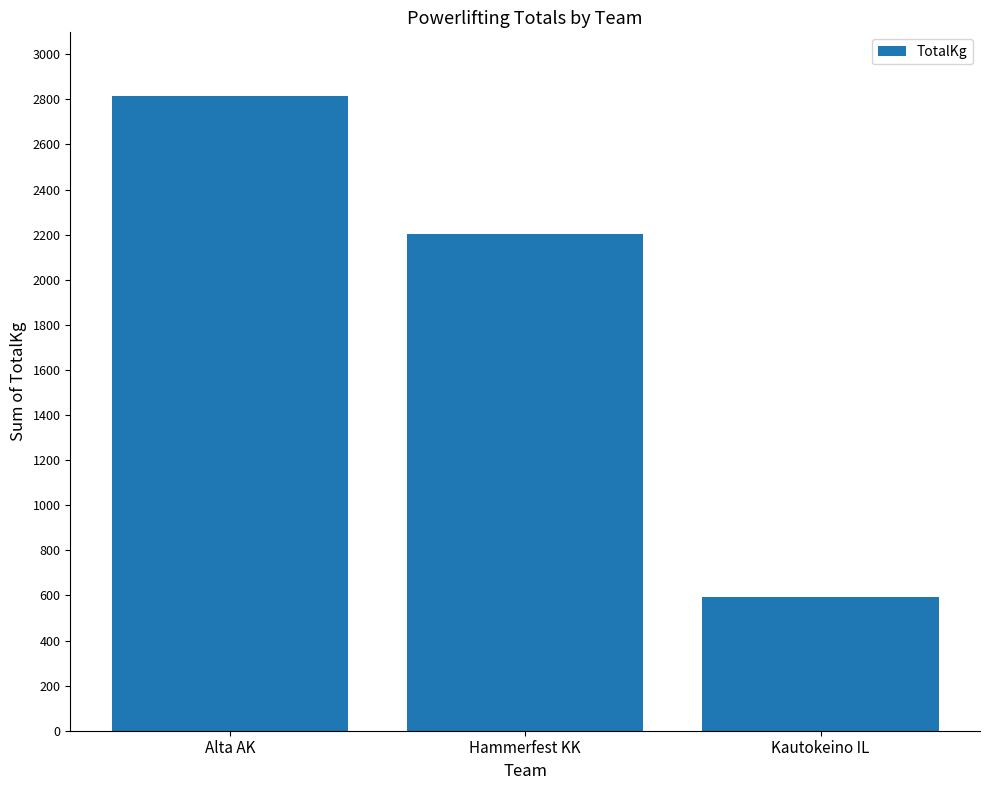

What is the difference between the maximum and second lowest values?

613.0